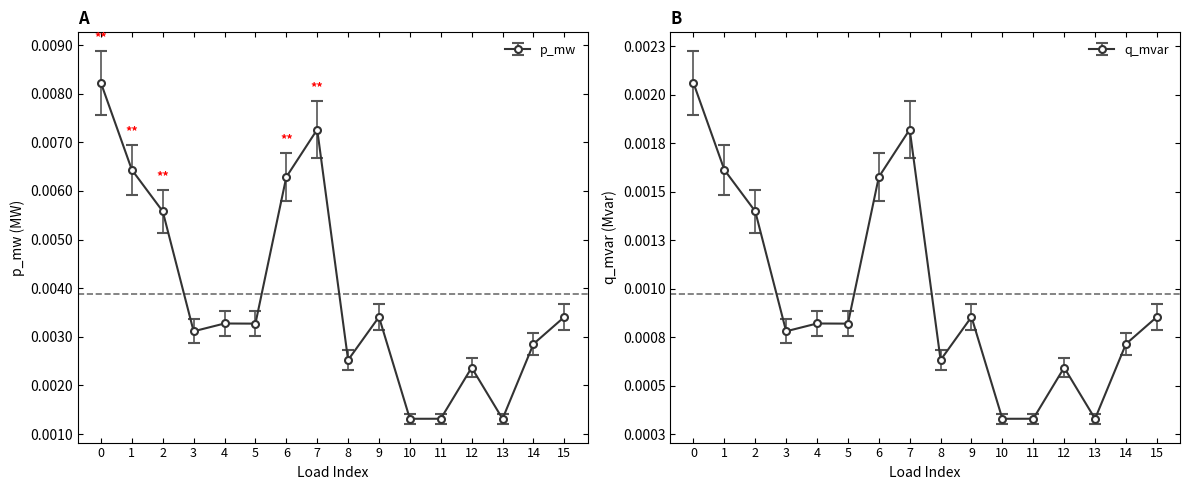

In q_mvar, how many points are lower than both neighbors (excluding endpoints)?

5